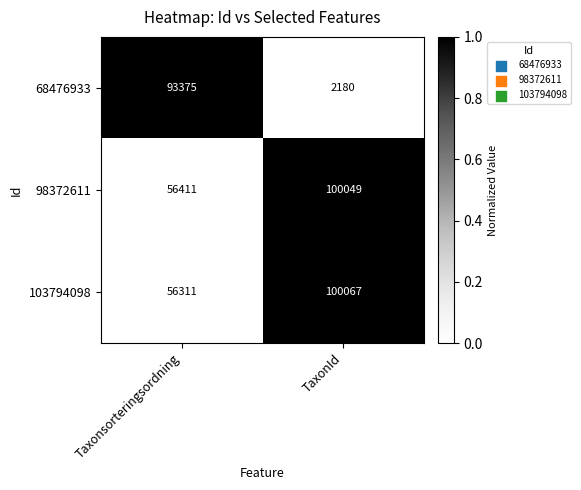

At which label does 68476933 reach its minimum?

TaxonId